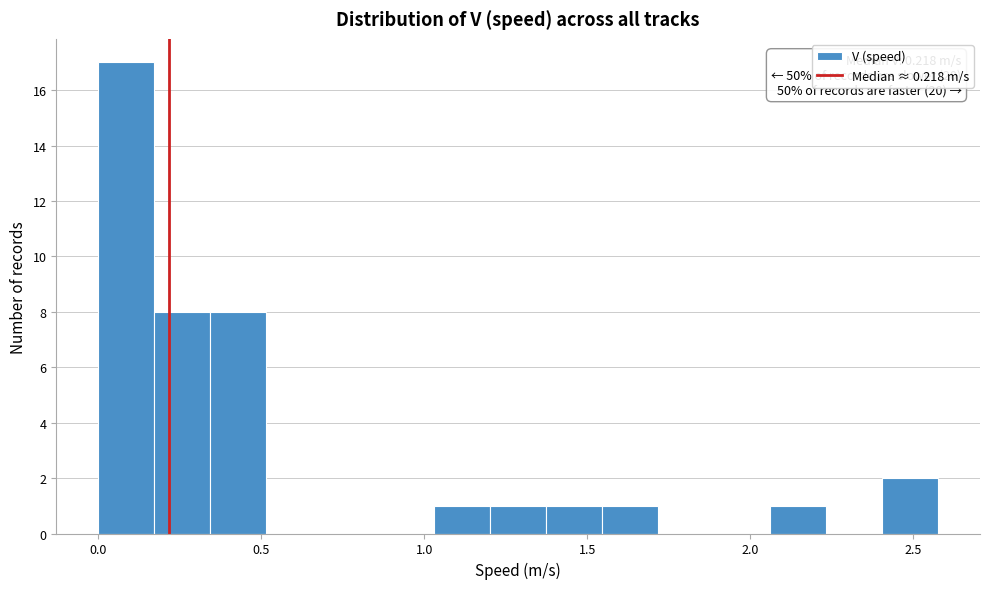

Around what value on the x-axis is the tallest bar? Give the approximate position of its centre, as read against the axis.

0.10